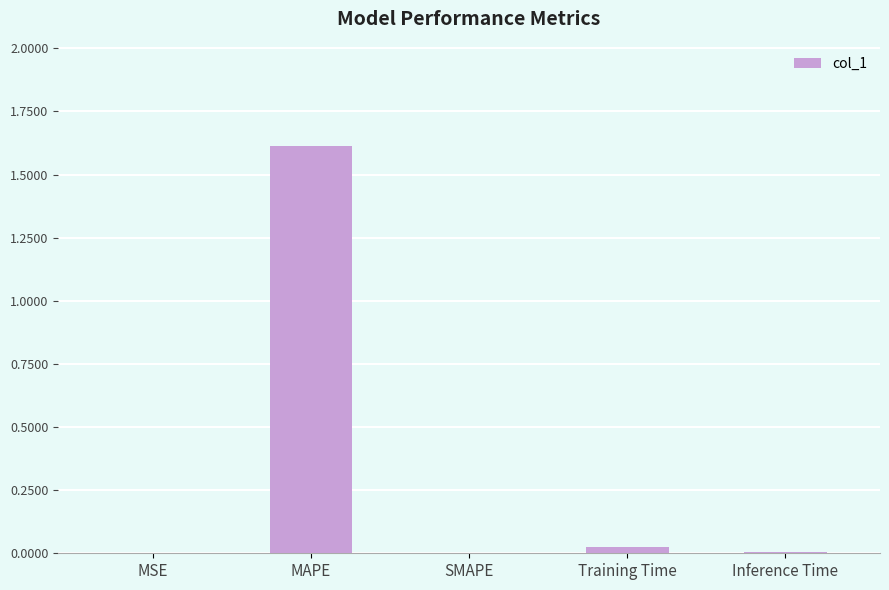

Is it true that the value at Training Time is 0.0?

True